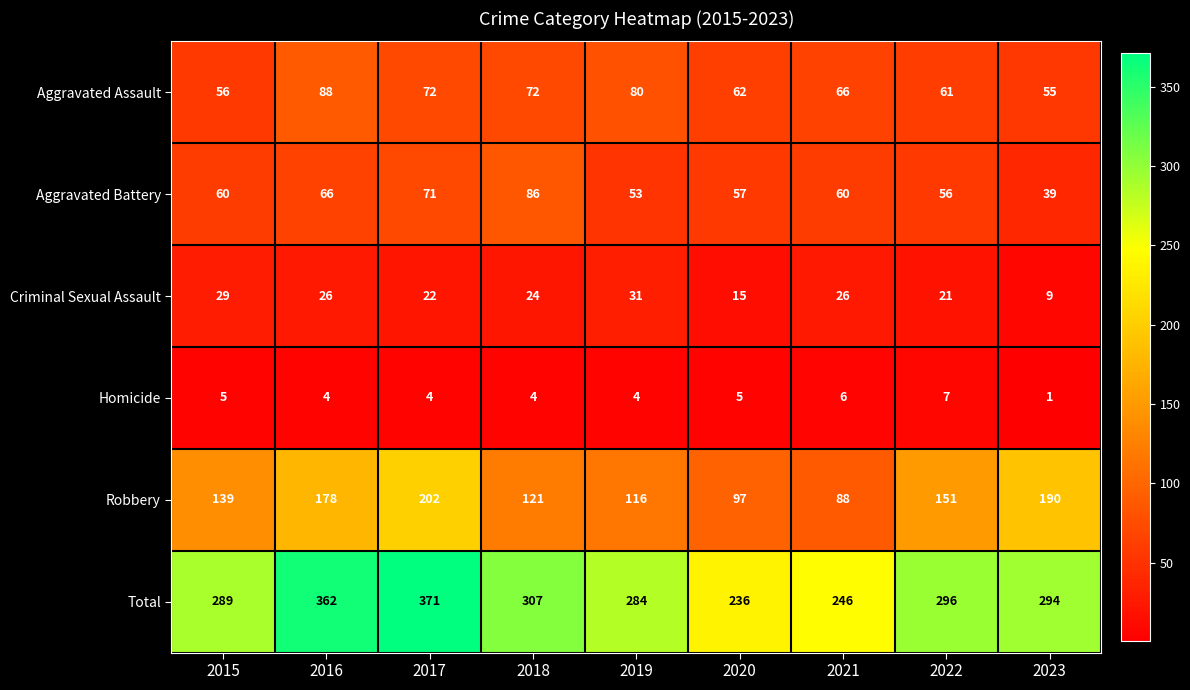

Between 2015 and 2017, which series saw the biggest shift?

Total